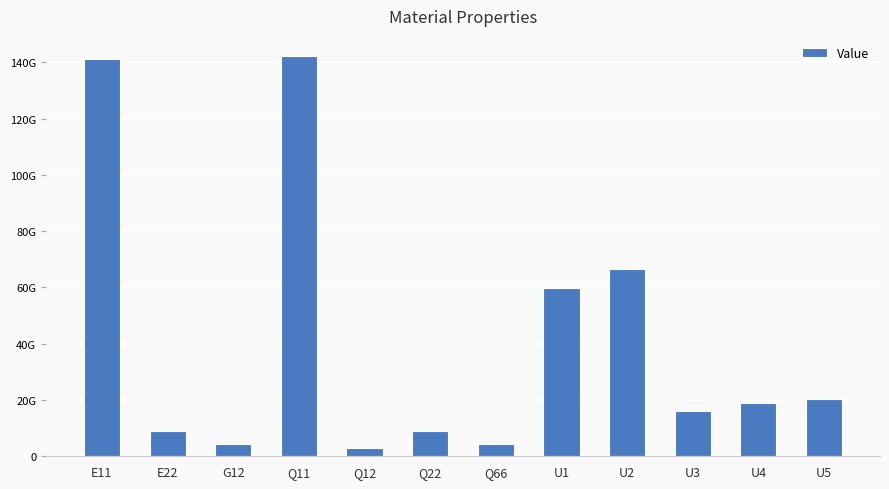

What is the difference between the values at U1 and E22?

50594405236.9